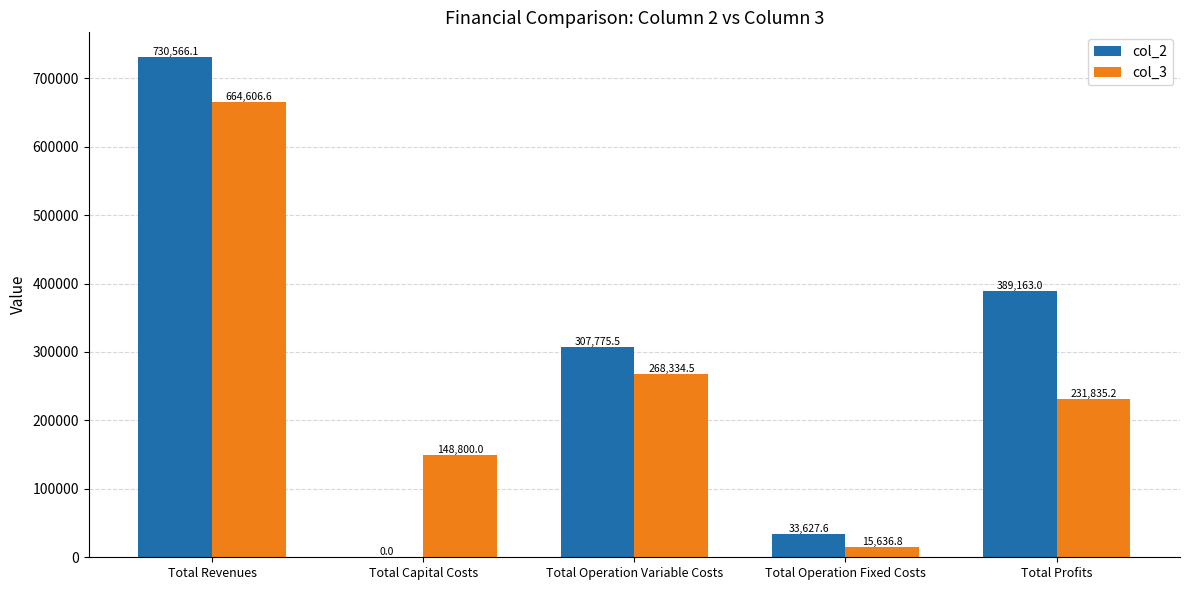

At which category is the sum across all series the highest?

Total Revenues